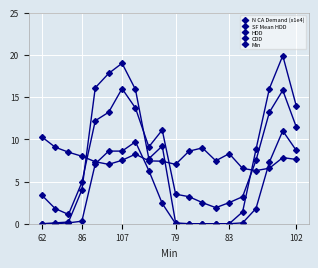

At which category does the chart reach its minimum across all series?

62